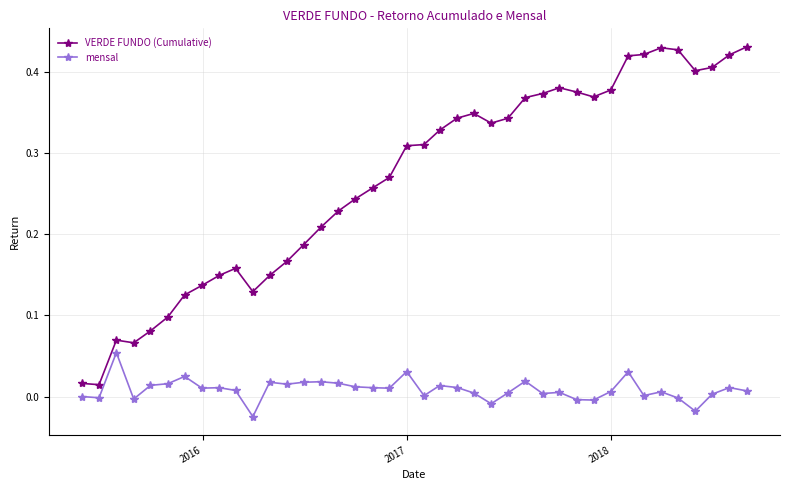

Which series has the largest total across all categories?

VERDE FUNDO (Cumulative)